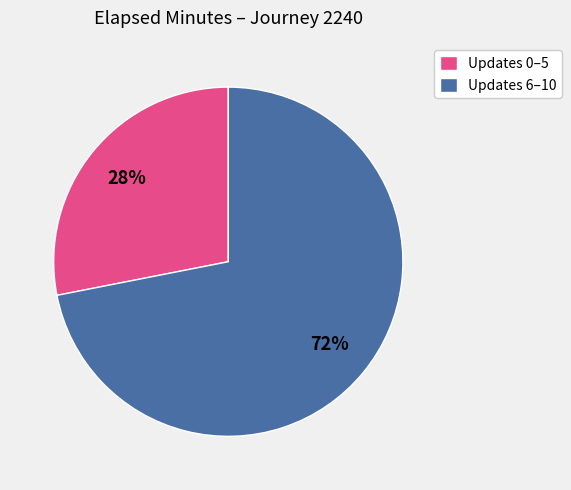

True or false: Updates 0–5 accounts for 28% of the total.

True